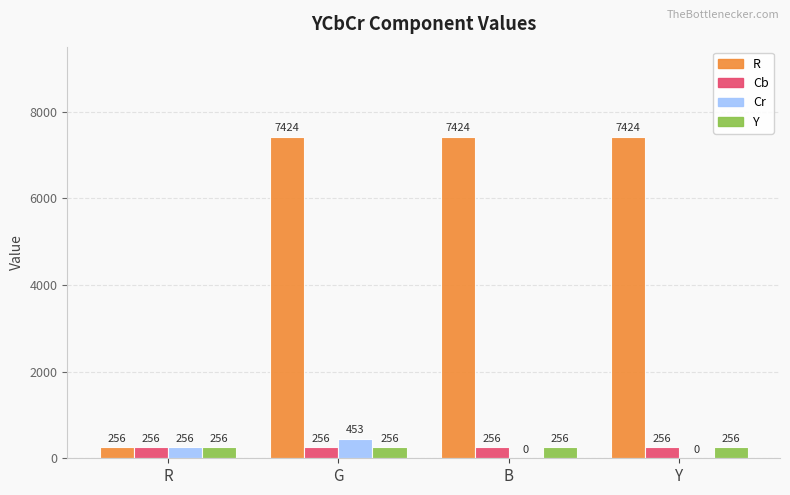

How many distinct data groups are displayed?

4